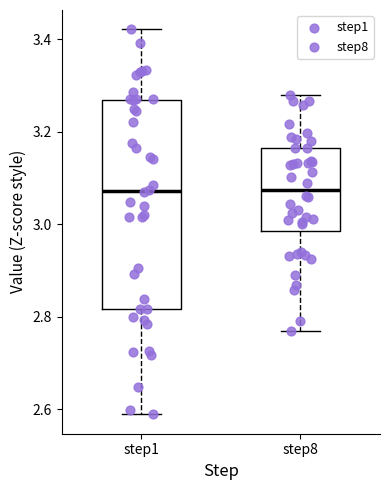

Comparing the boxes themselves (not the whiskers), which one is the tallest?

step1